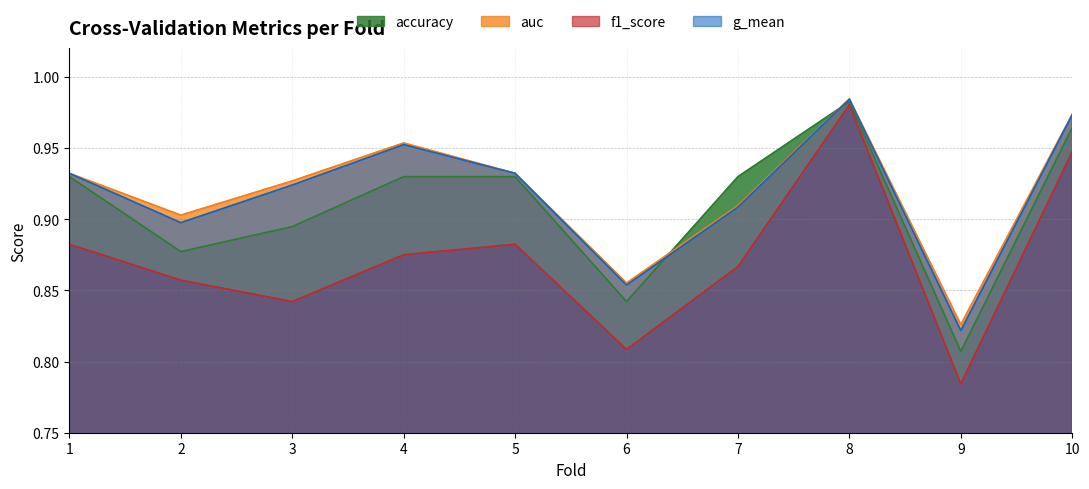

Does the chart have visible grid lines?

Yes